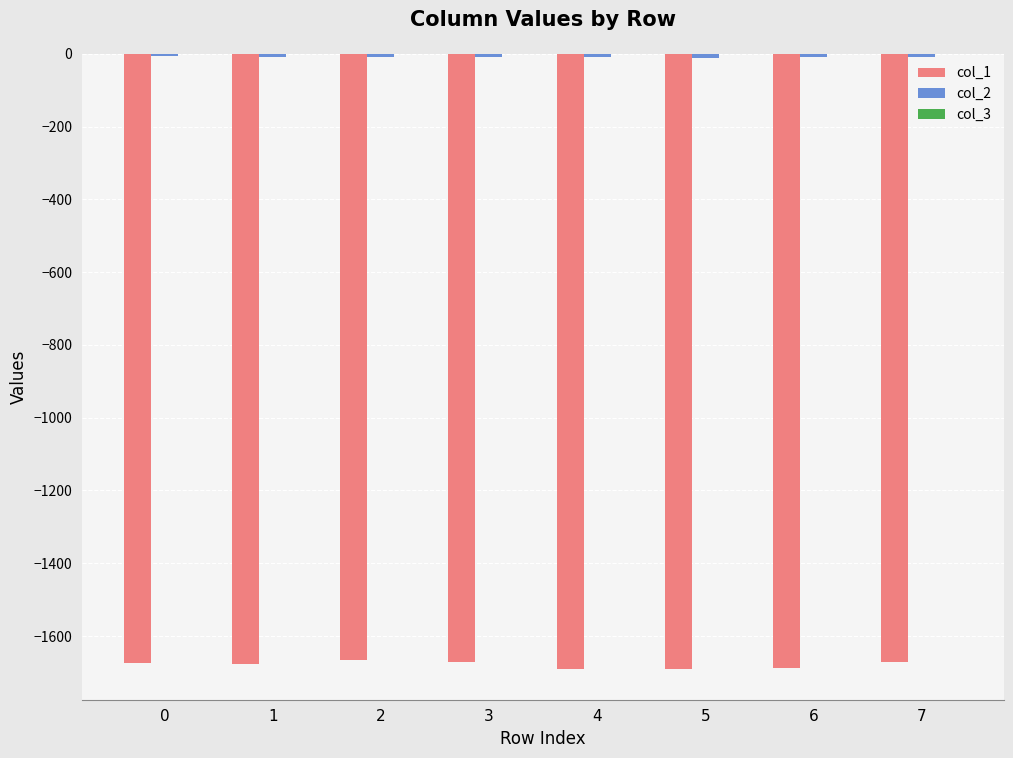

The value of col_3 at 1 is -0.2. True or false?

True